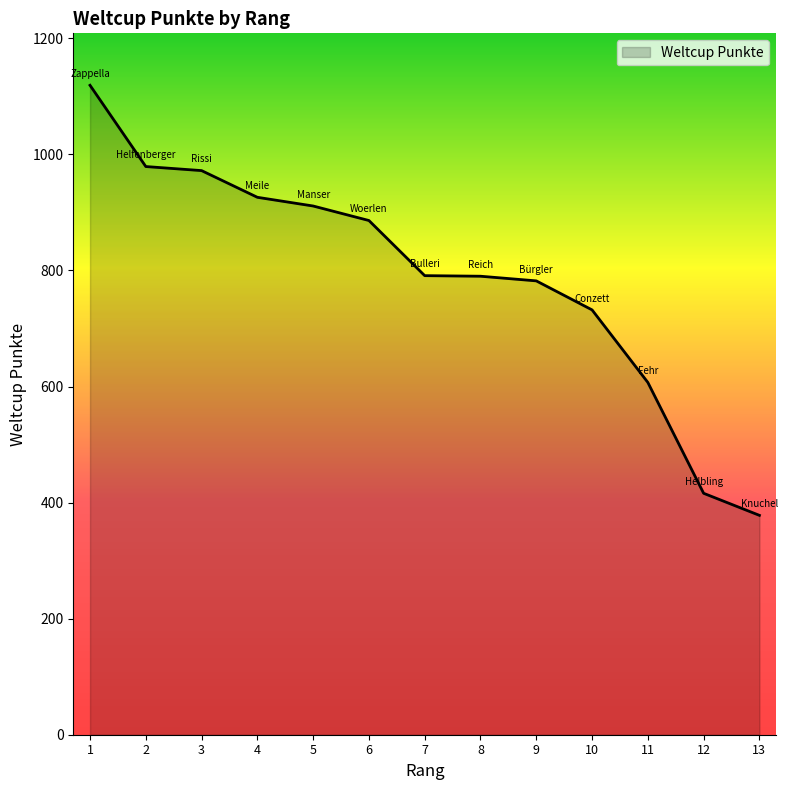

At which label is the value closest to 748?

10